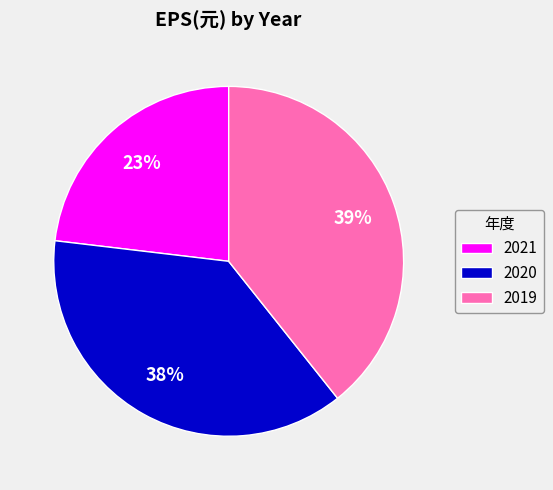

Do 2019 and 2020 together represent more than half of the pie?

Yes